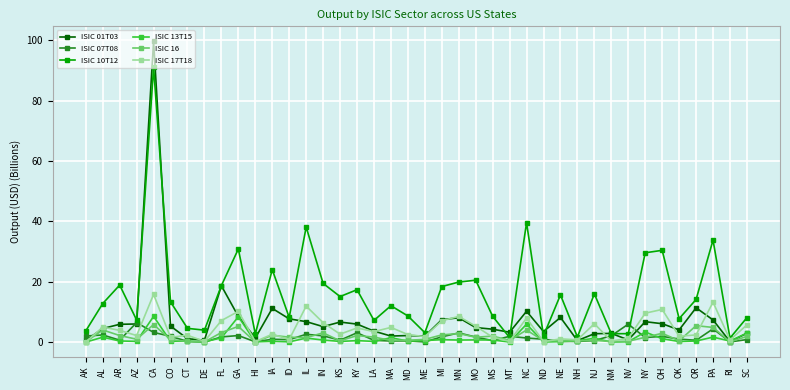

True or false: ISIC 01T03 has a value of 2.2 at MD.

True